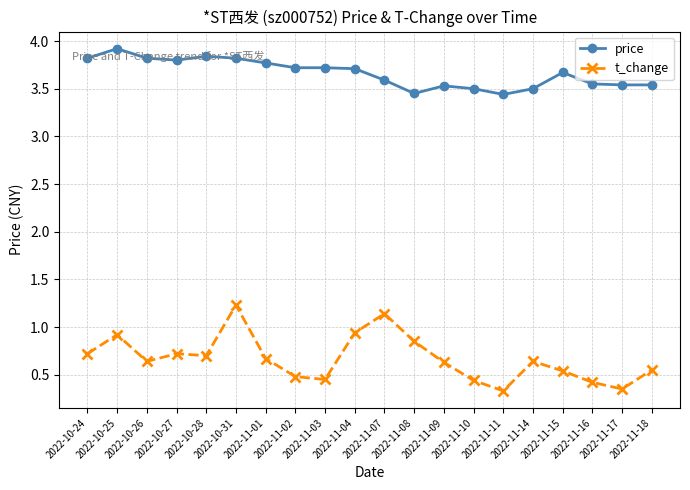

Between 2022-10-24 and 2022-11-10, which series saw the biggest shift?

price